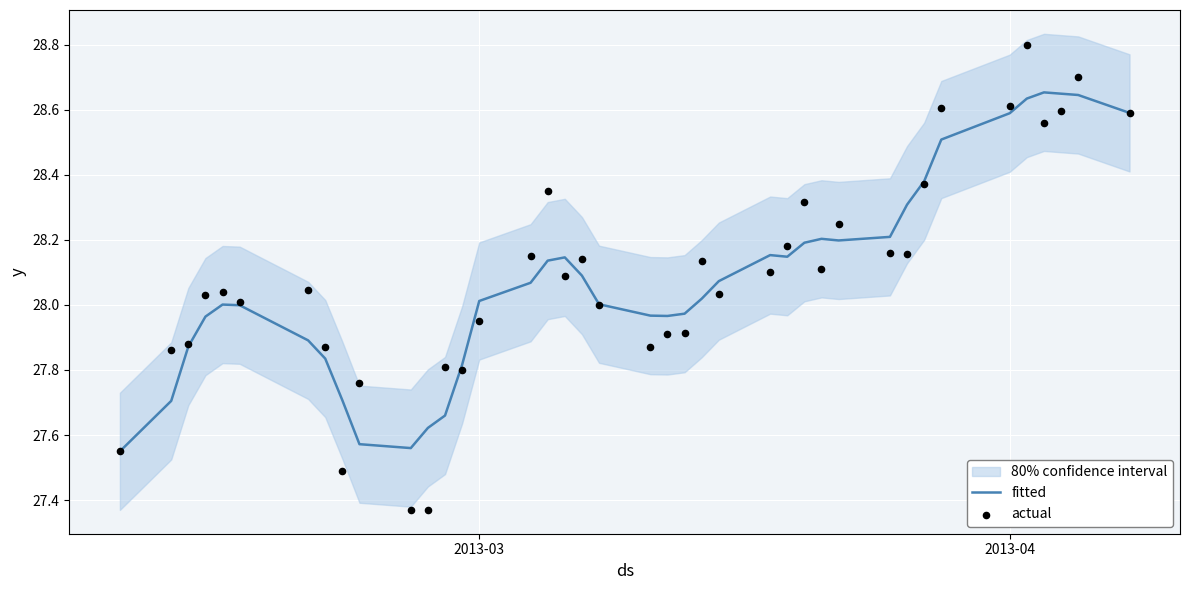

Which series has the largest total across all categories?

actual